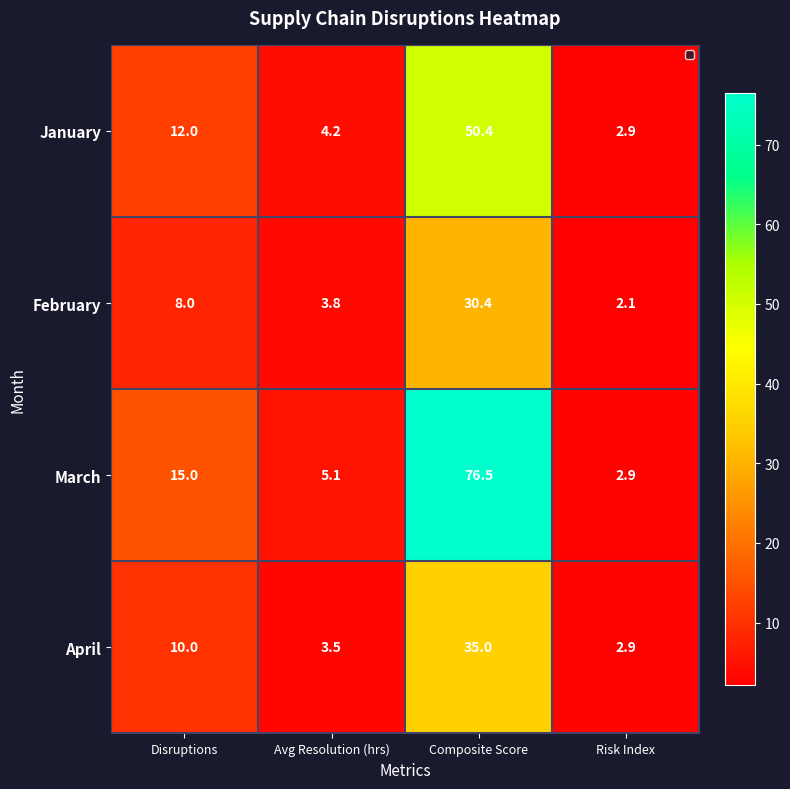

What is the spread (max minus min) of values at Risk Index?

0.8